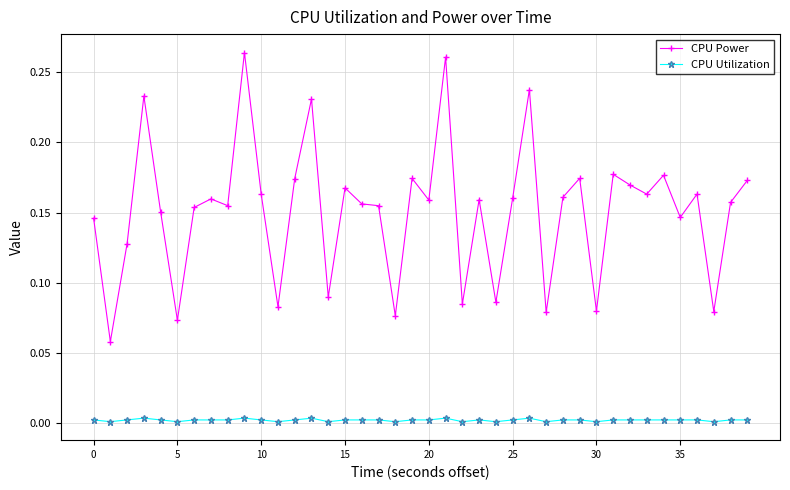

What is the sum of all CPU Power values?

6.0